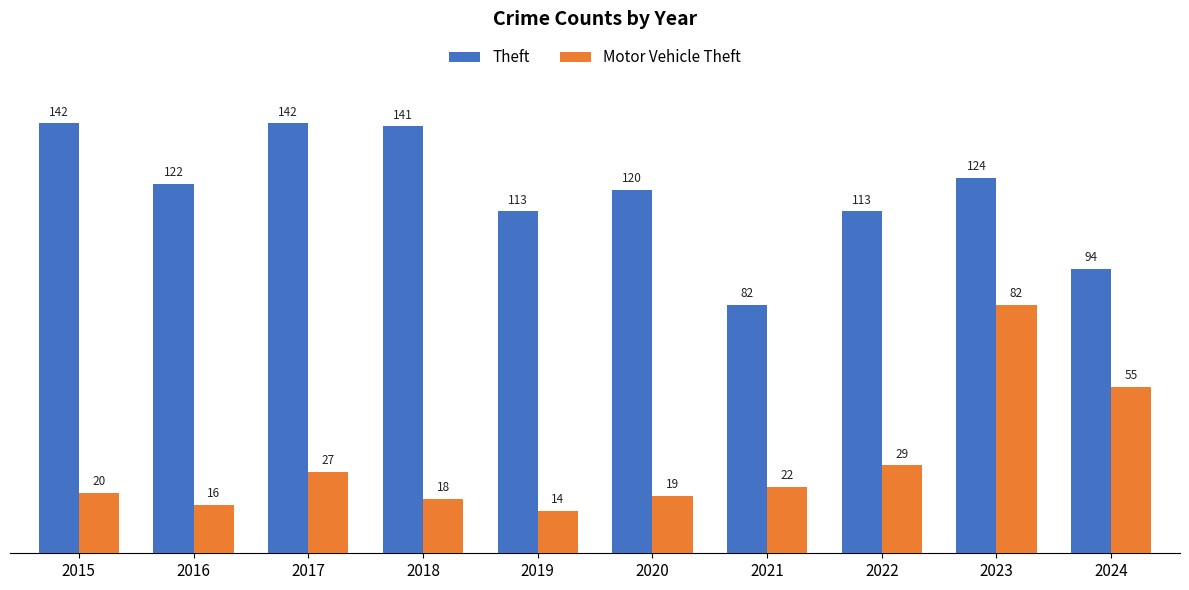

At how many categories does at least one series exceed 29?

10